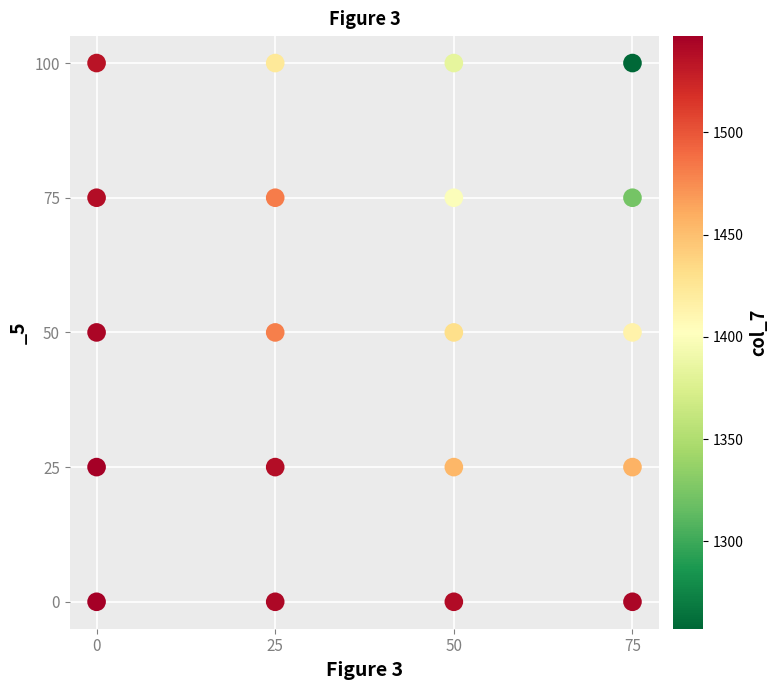

What is the range of X values (max minus min)?

75